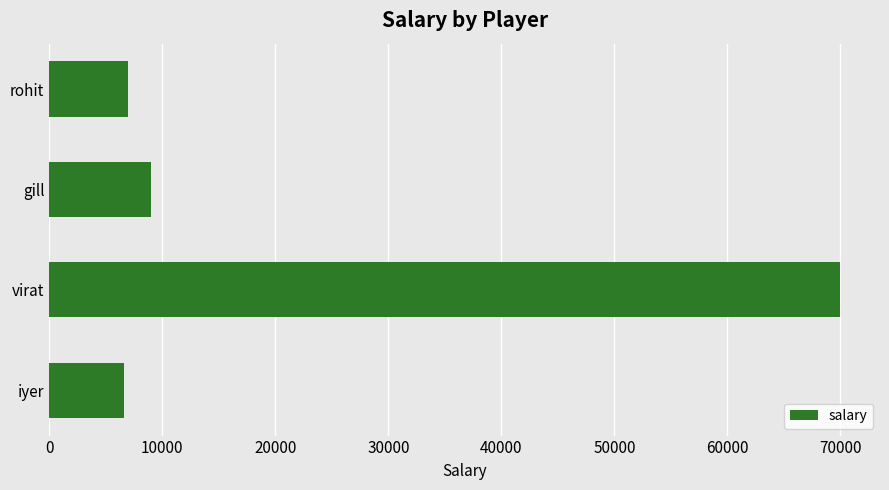

Which label corresponds to the largest value in the chart?

virat